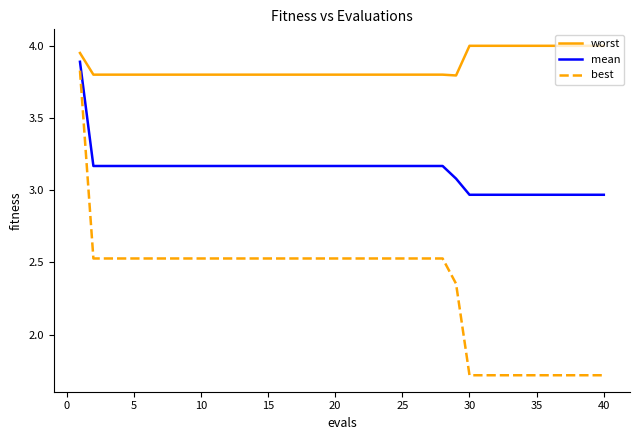

True or false: worst and best cross at least once.

False